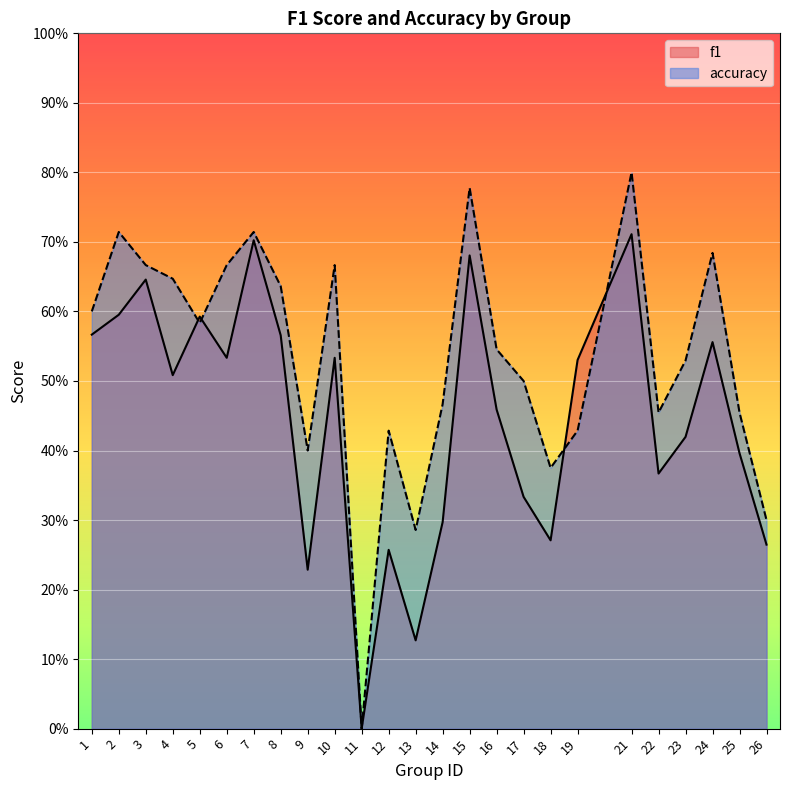

Rank the categories by f1 value from highest to lowest.

21, 7, 15, 3, 2, 5, 1, 8, 24, 6, 10, 19, 4, 16, 23, 25, 22, 17, 14, 18, 26, 12, 9, 13, 11